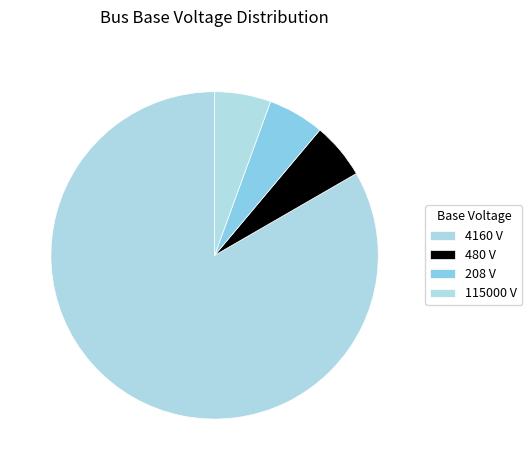

Which slice represents more than half of the pie?

4160